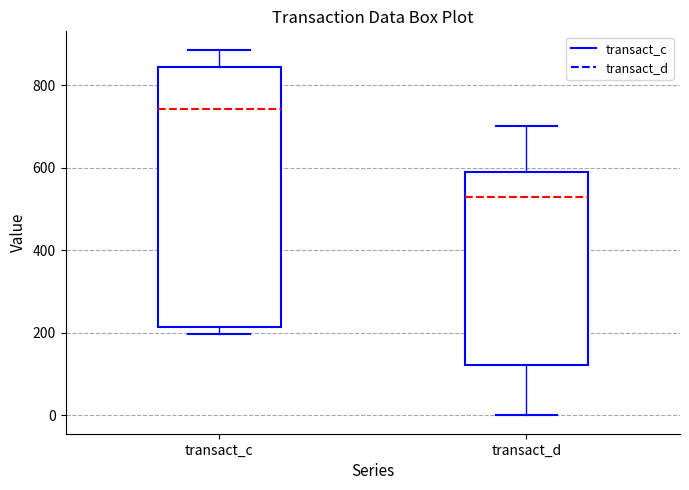

Reading left to right, transcribe this box plot: for each box, give where its median line is, the range the box spans, and where its two whiskers end, as read against the y-axis. The values are not printed on the chart, so give them approximately, as read against the axis.

transact_c: median 740, box 220 to 840, whiskers 200 to 880
transact_d: median 520, box 120 to 600, whiskers 0 to 700